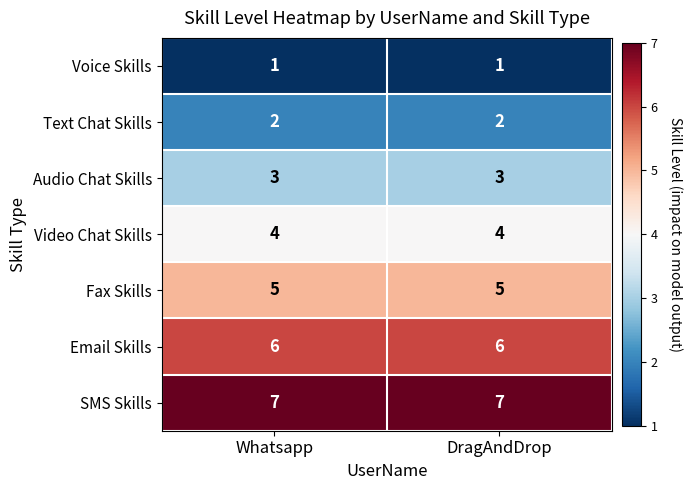

What is the greatest value displayed?

7